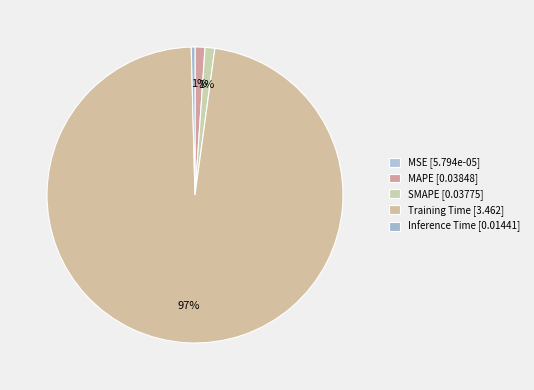

Does MAPE account for over 50% of the chart?

No